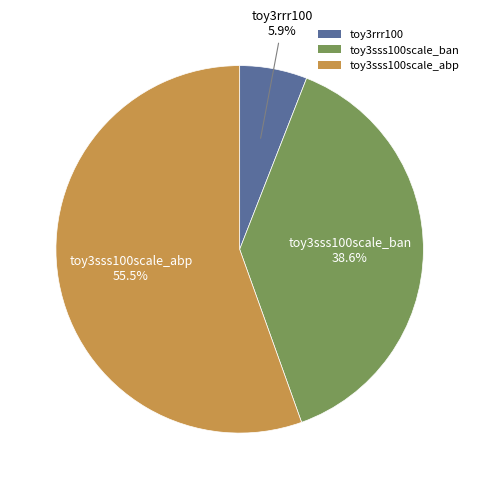

What is the smallest slice in the pie chart?

toy3rrr100